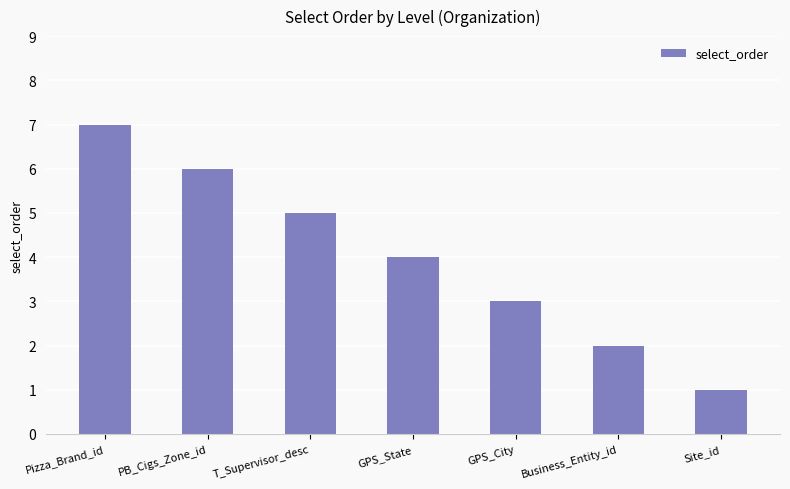

What is the label of the 3rd bar from the right?

GPS_City